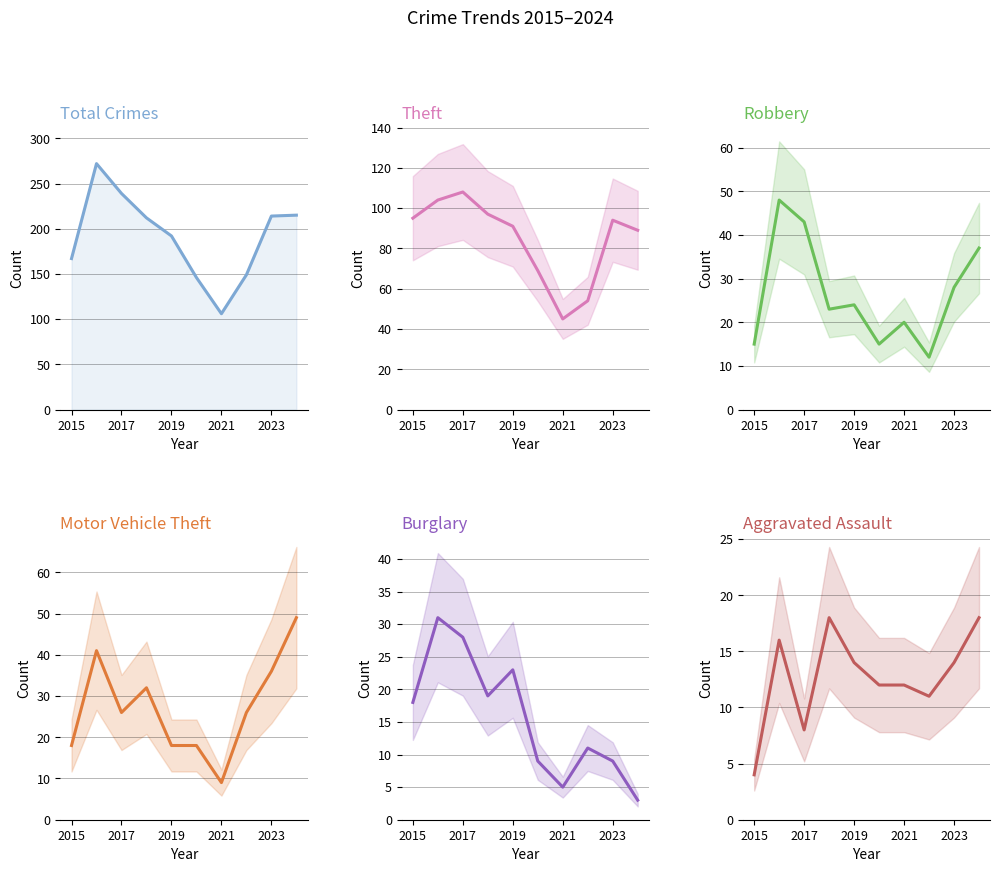

What is the value of the Motor Vehicle Theft point at the 2nd from the left?

41